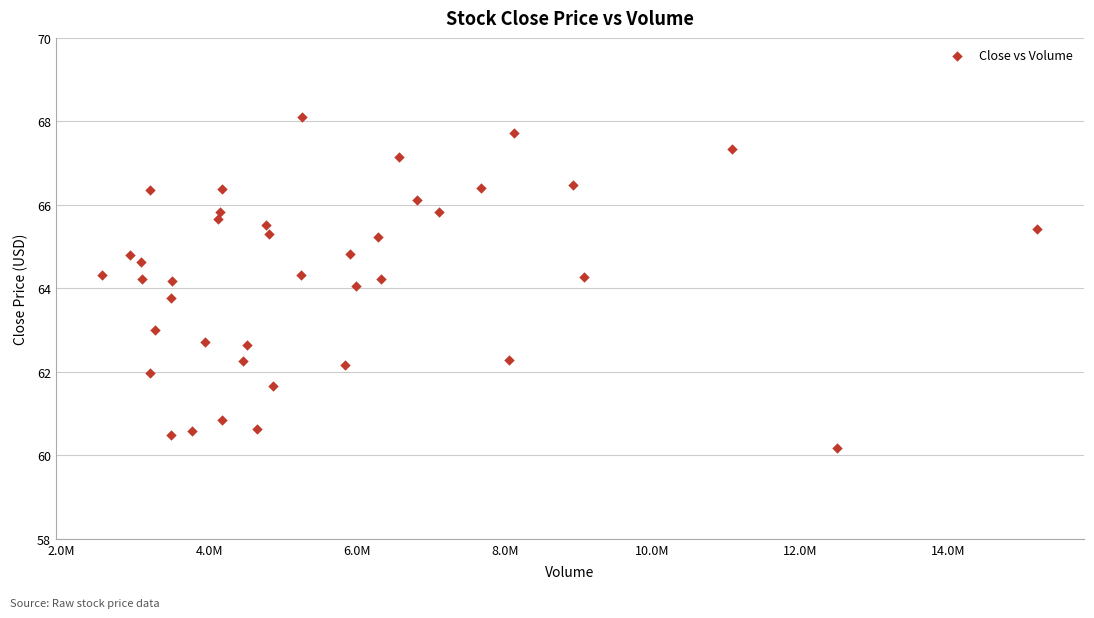

What is the range of Y values (max minus min)?

7.9